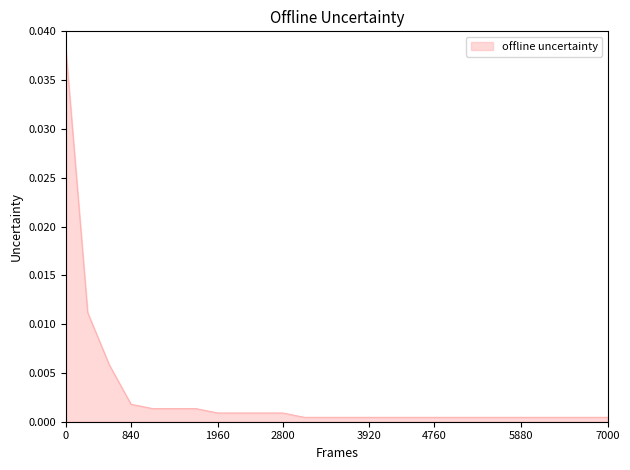

Count the number of categories in the chart.

26